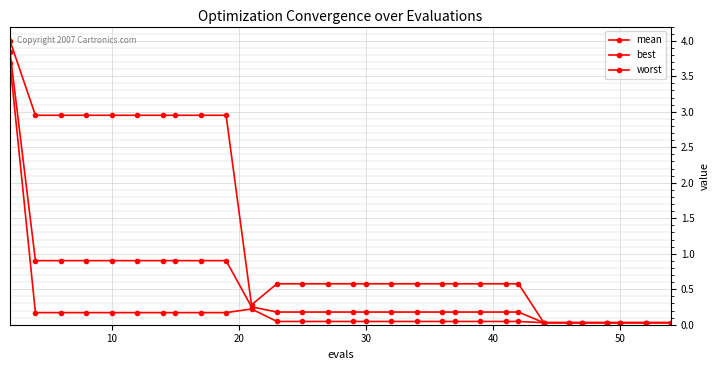

True or false: worst has more than 2 points higher than both neighbors.

False